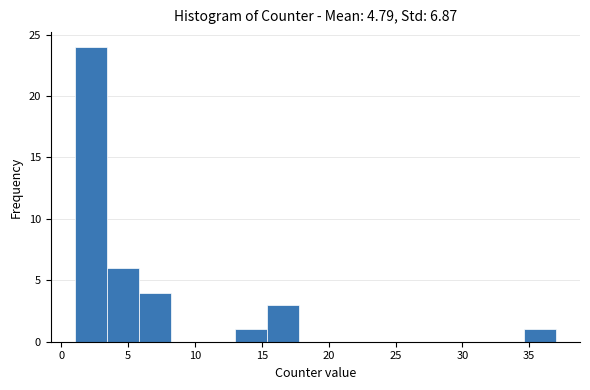

Which range on the x-axis has the tallest bar?

1.0 to 3.4